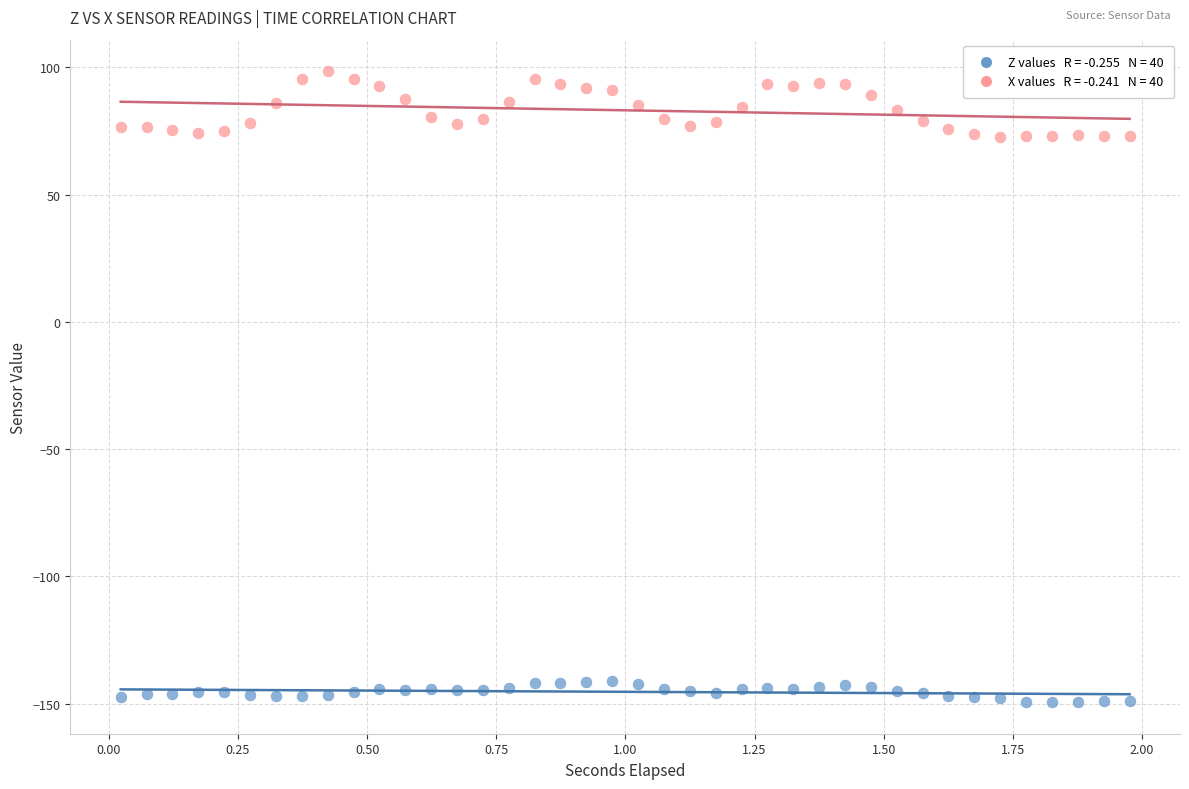

Across all data points, what is the range of X values (max minus min)?

2.0